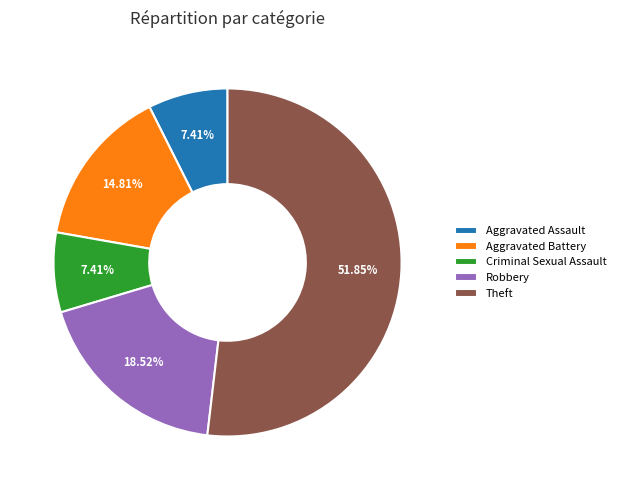

What is the ratio of the value at Robbery to the value at Aggravated Battery?

1.3